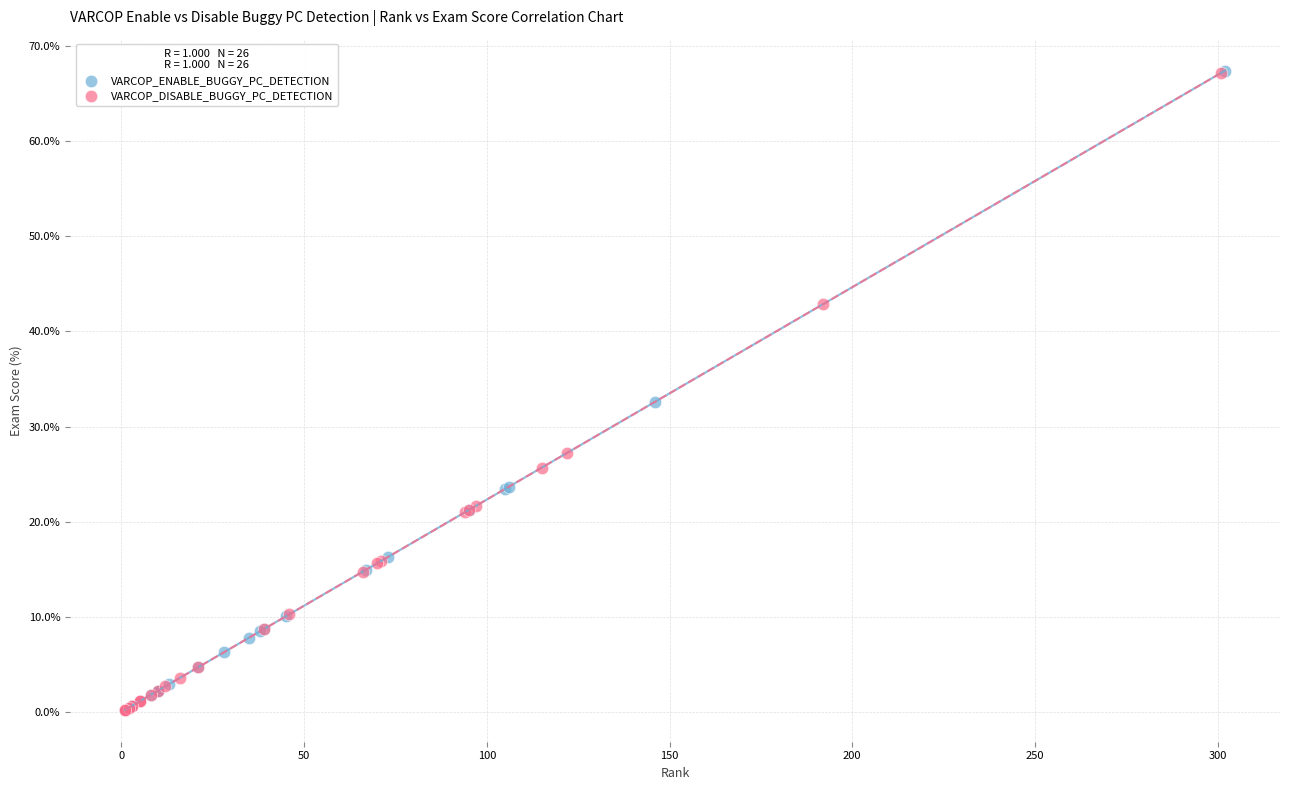

Which series has the largest Y range (max minus min)?

VARCOP_ENABLE_BUGGY_PC_DETECTION